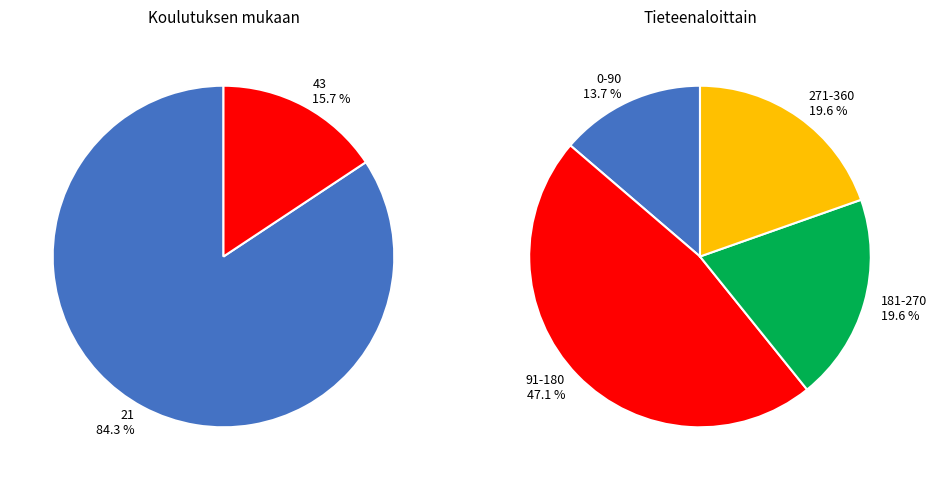

Count the number of slices in the pie.

2